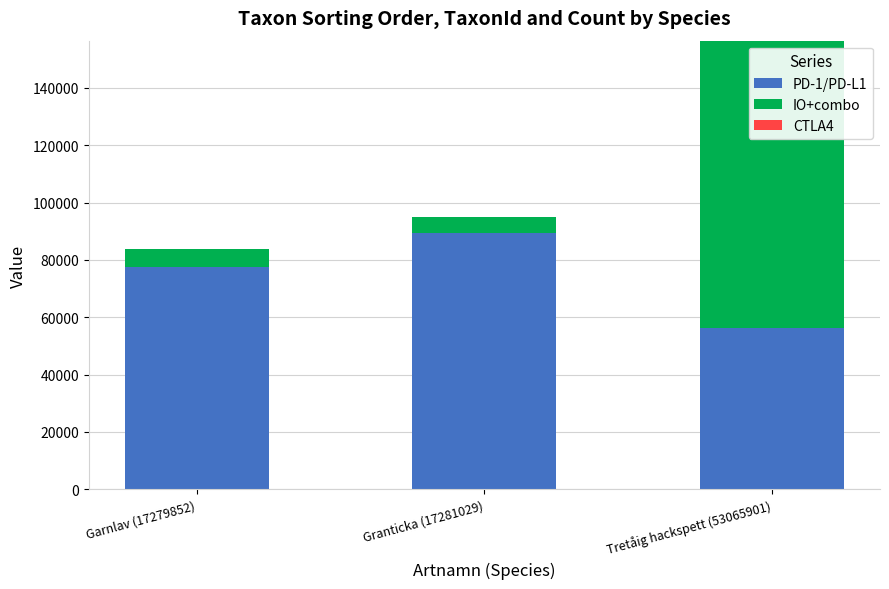

The value of PD-1/PD-L1 at Garnlav (17279852) is 77506. True or false?

True